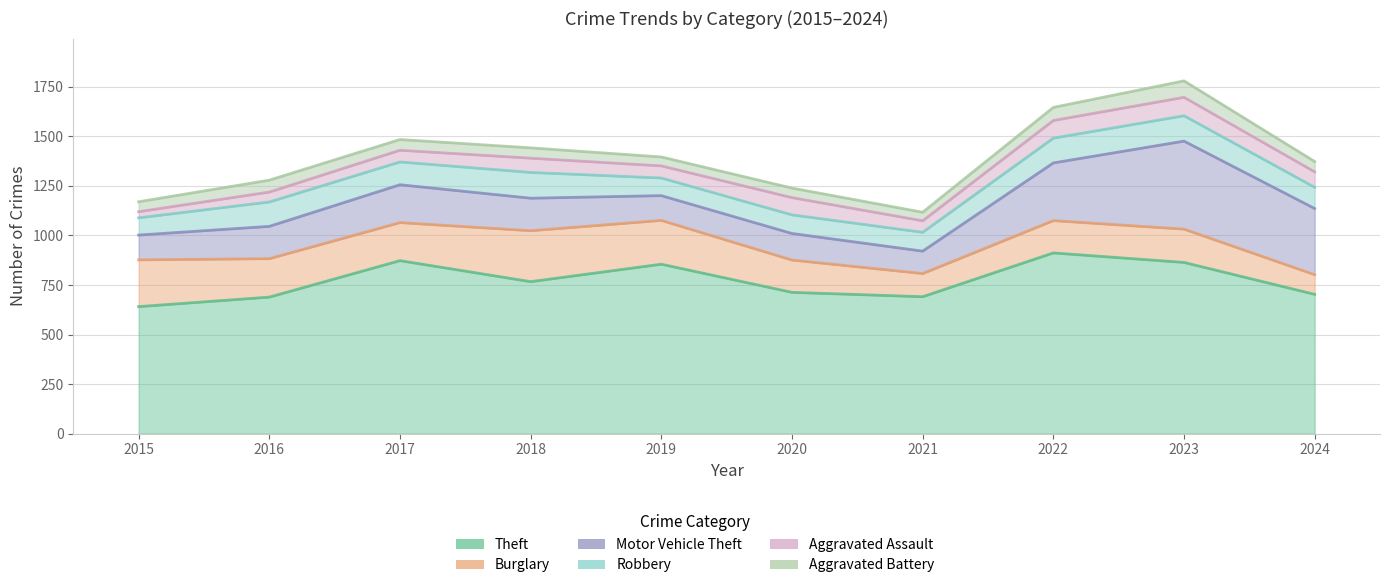

True or false: Motor Vehicle Theft and Aggravated Battery intersect in this chart.

False